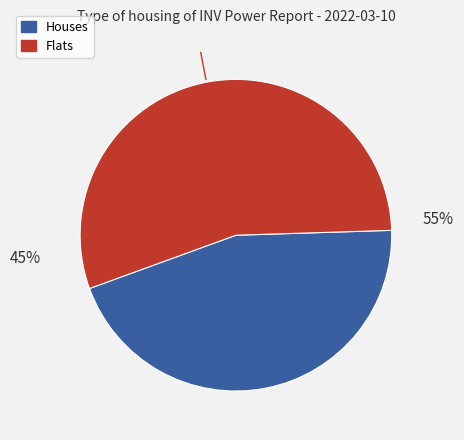

To the nearest percent, what is the average slice percentage?

50%